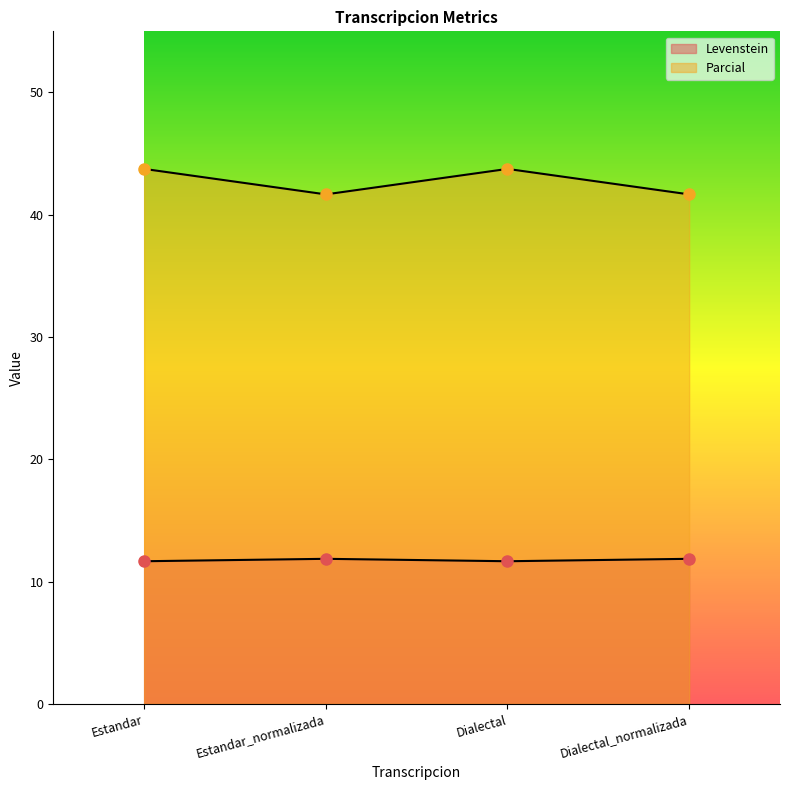

What is the label of the 2nd point from the left?

Estandar_normalizada